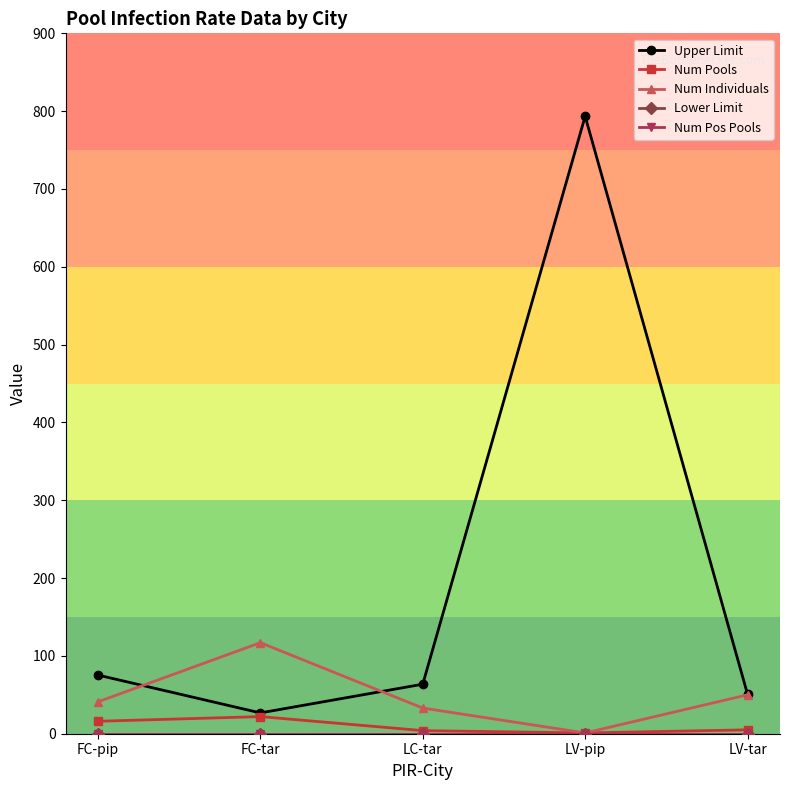

What is the sum of all Num Individuals values?

242.0